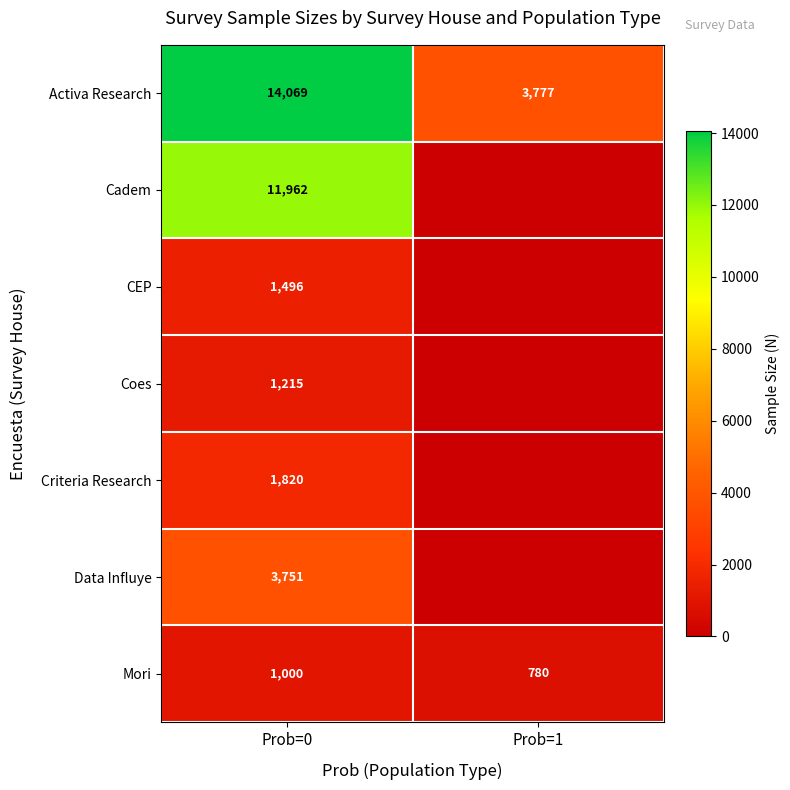

What is the spread (max minus min) of values at Prob=0?

13069